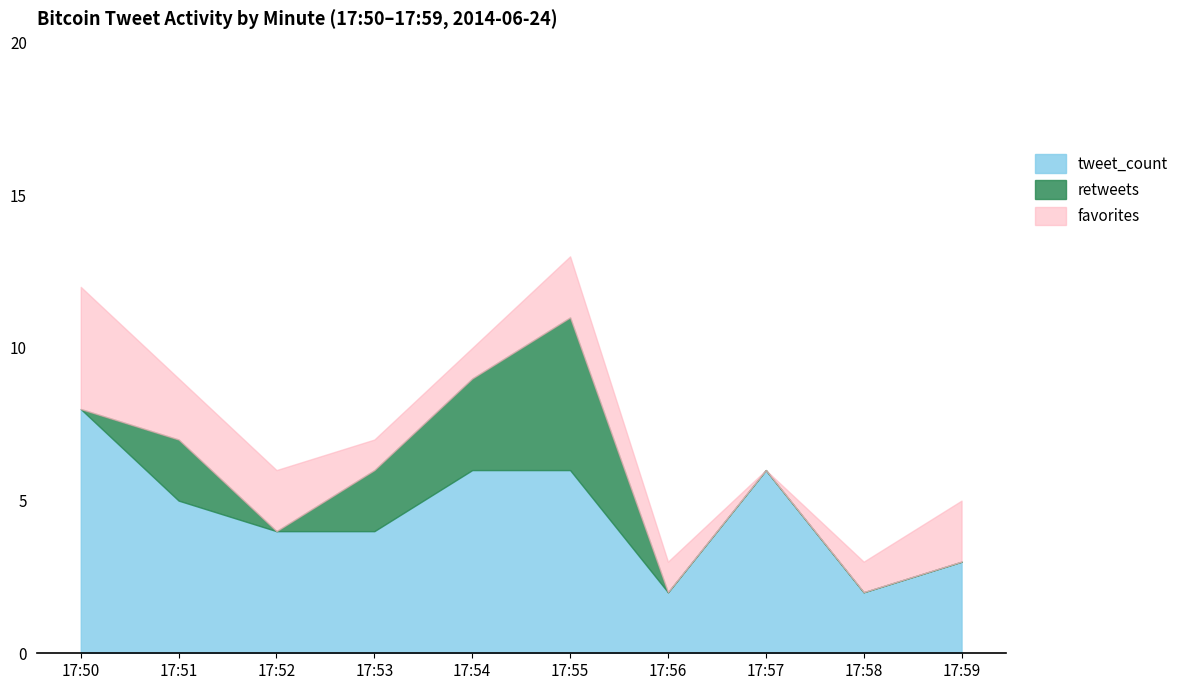

True or false: favorites has a value of 3 at 17:59.

False